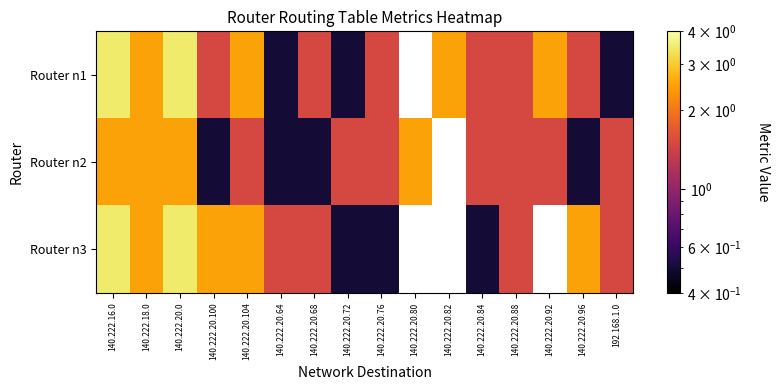

What is the difference between the second highest and second lowest values in the Router n2 series?

2.0